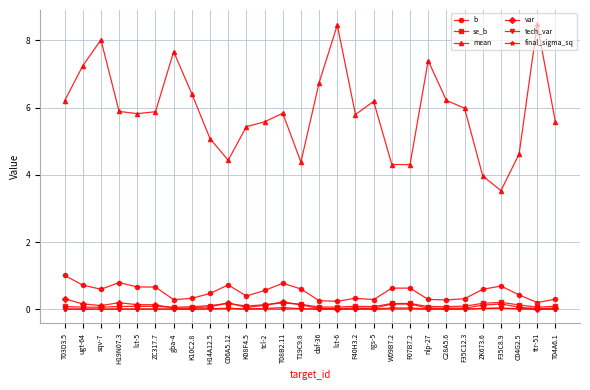

What is the difference between the second highest and minimum values in the b series?

0.6